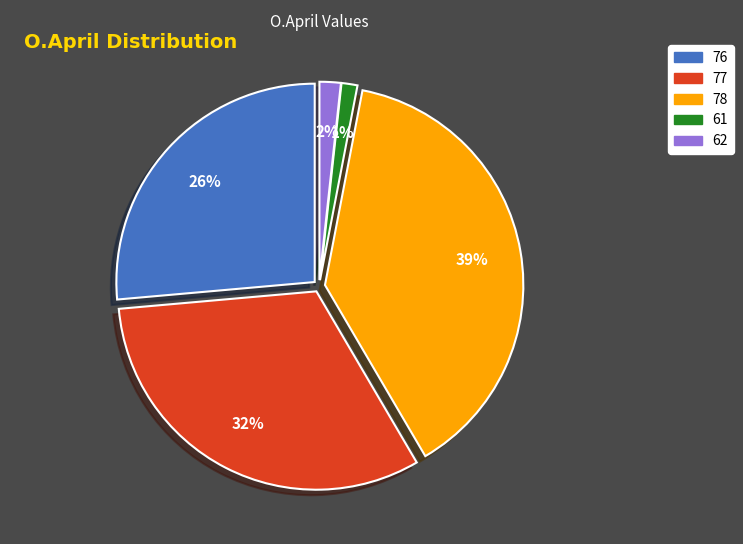

What is the largest slice in the pie chart?

78